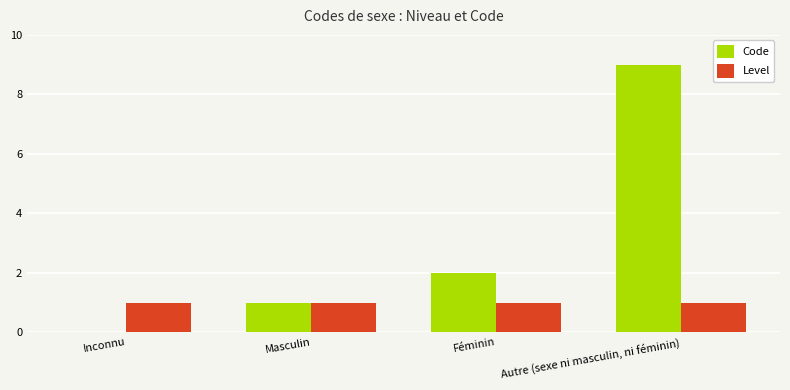

Reading right to left, transcribe all the data shown in this chart.

Code: Autre (sexe ni masculin, ni féminin)=9	Féminin=2	Masculin=1	Inconnu=0
Level: Autre (sexe ni masculin, ni féminin)=1	Féminin=1	Masculin=1	Inconnu=1